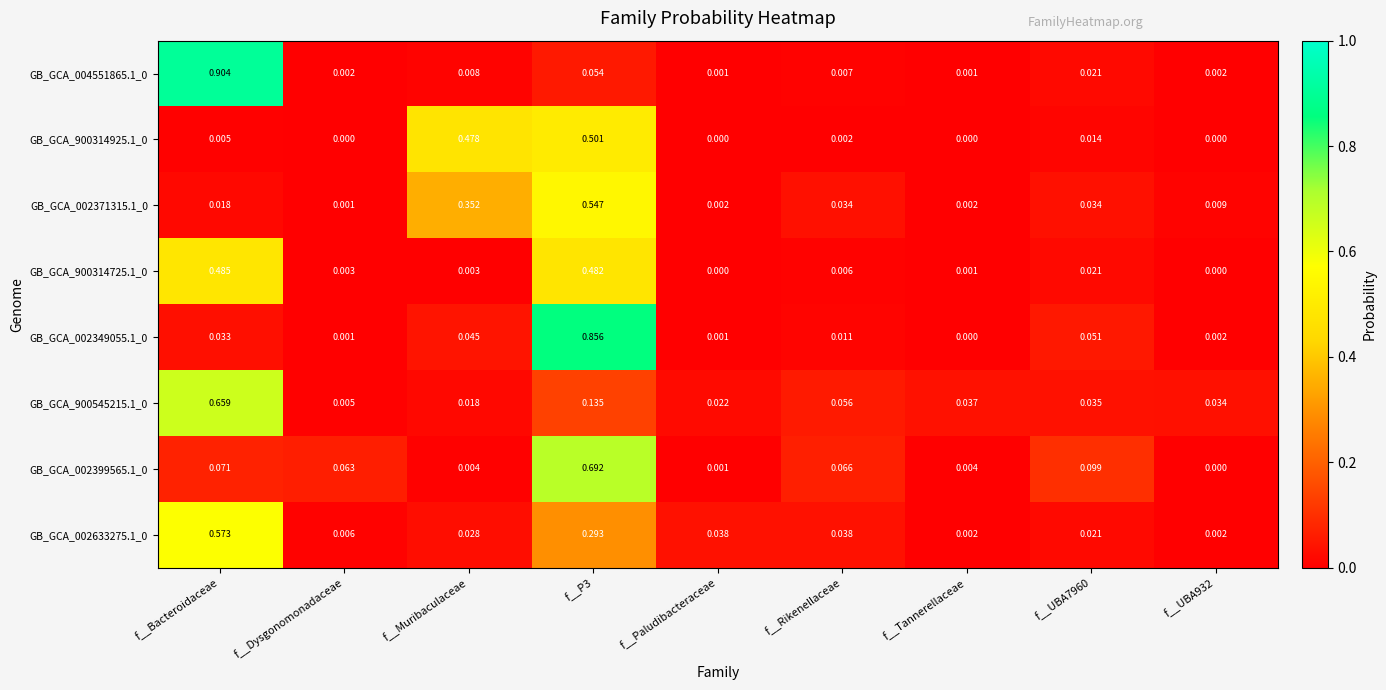

At which category does the chart reach its peak across all series?

f__Bacteroidaceae